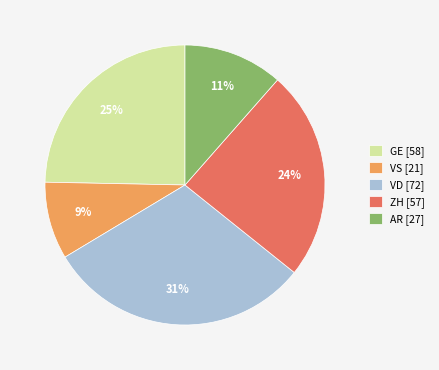

Which category has the biggest portion of the pie?

VD